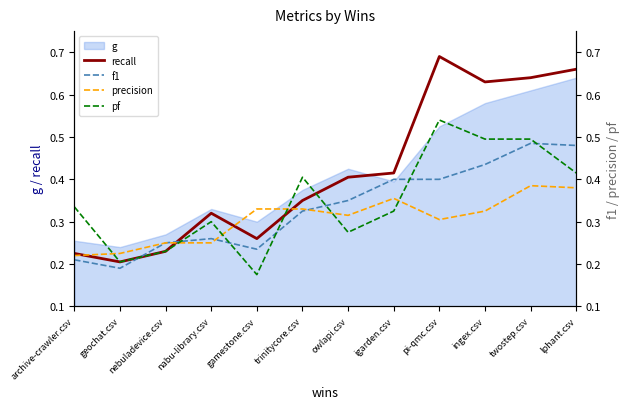

Which series ends up on top after the final intersection of f1 and recall?

recall